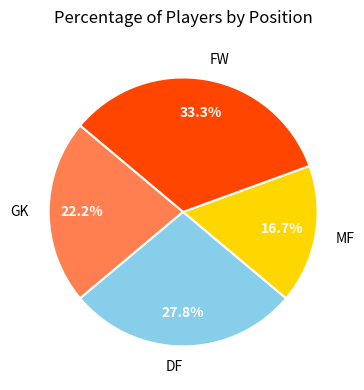

Is there a majority slice in this chart?

No